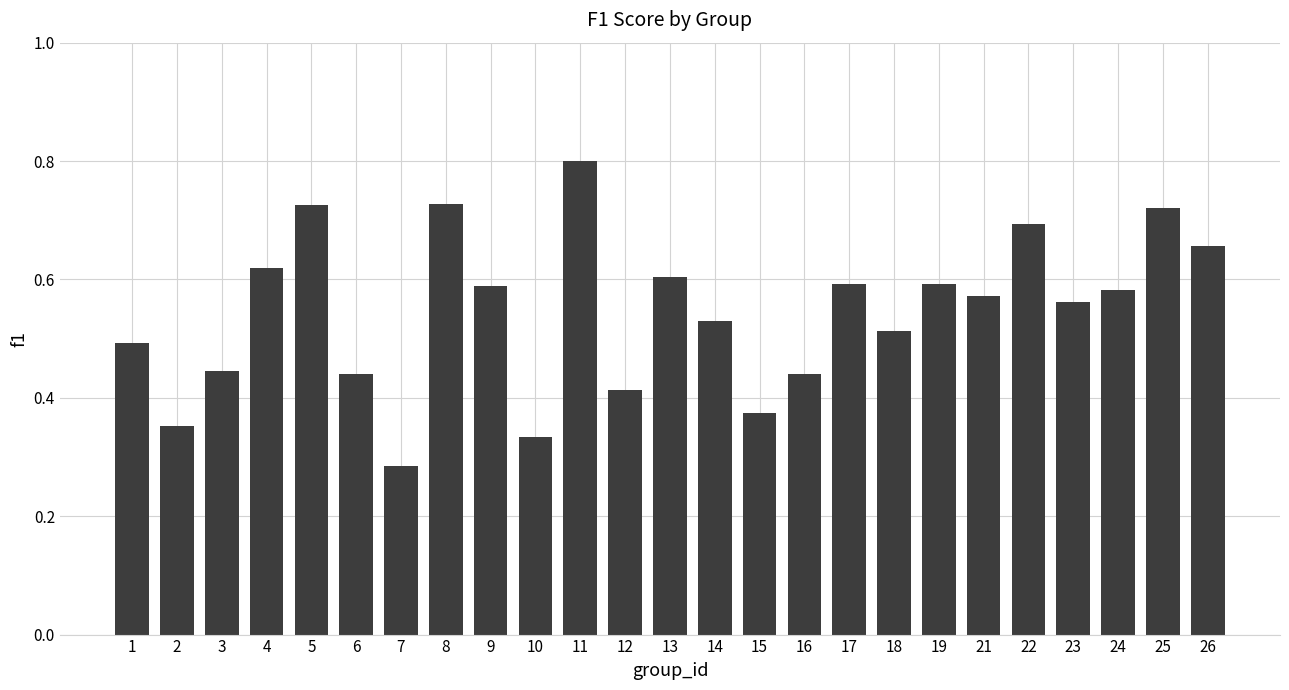

What is the sum of the values at 23 and 12?

1.0